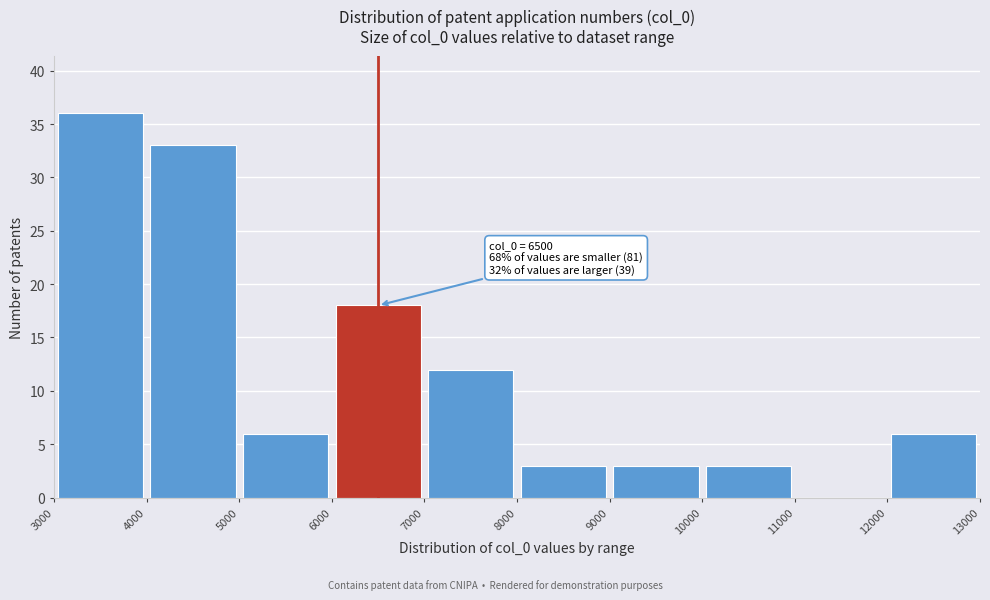

Over which range of the x-axis is the bar tallest?

3000 to 4000